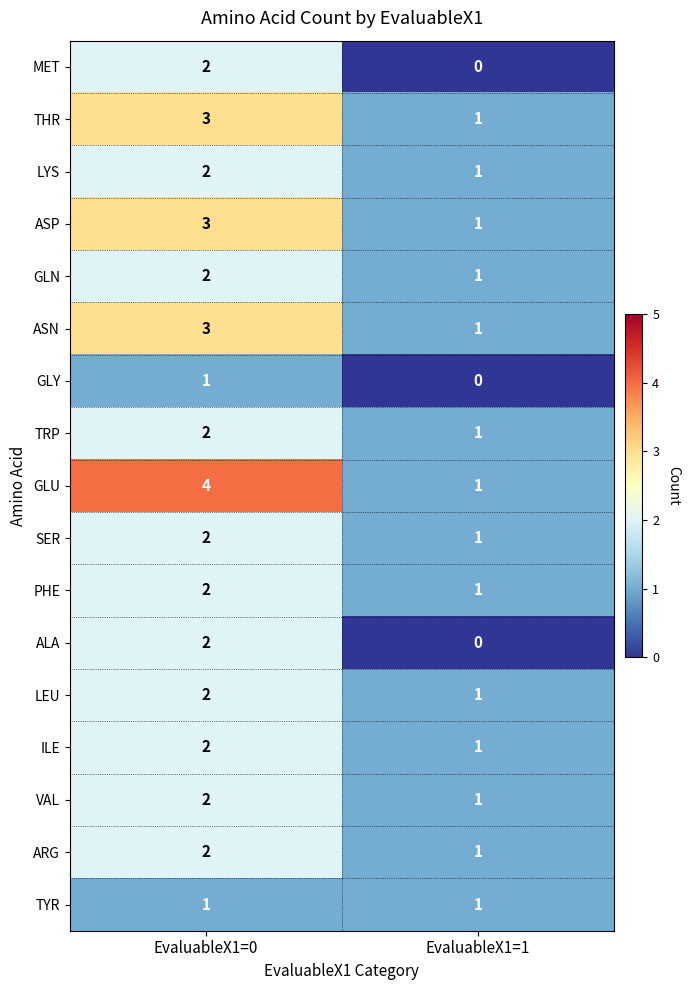

Which series has the largest range (max minus min)?

GLU